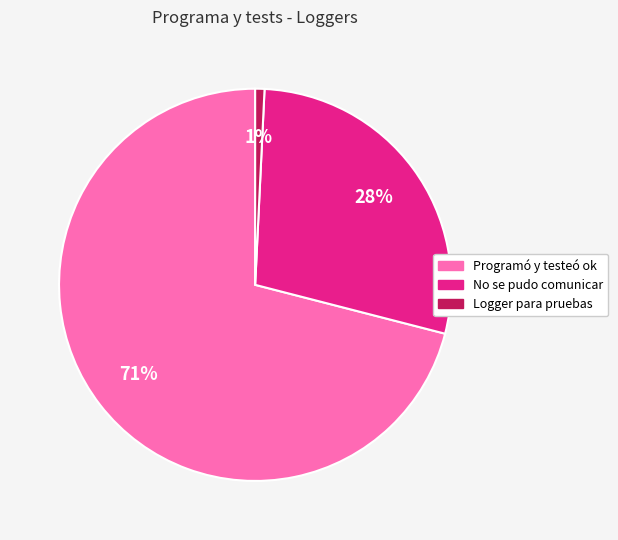

How many segments does this pie chart have?

3